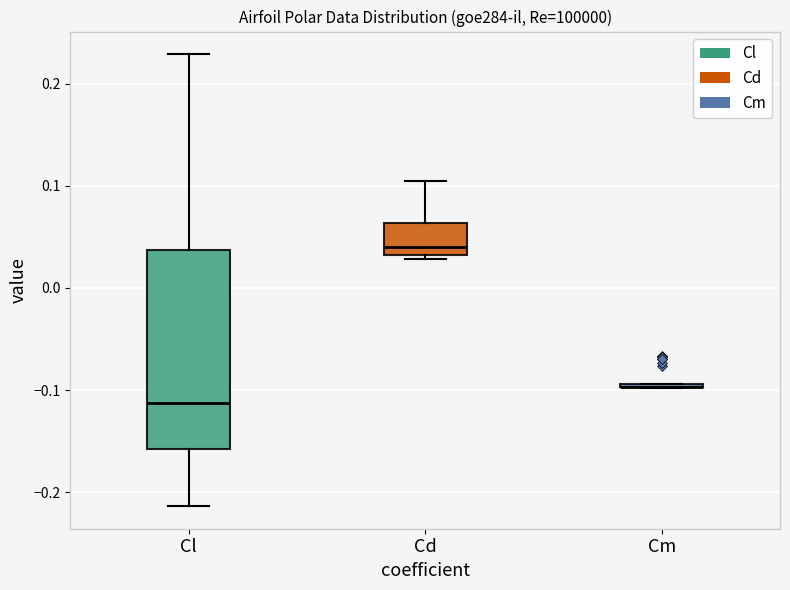

Comparing the boxes themselves (not the whiskers), which one is the tallest?

Cl